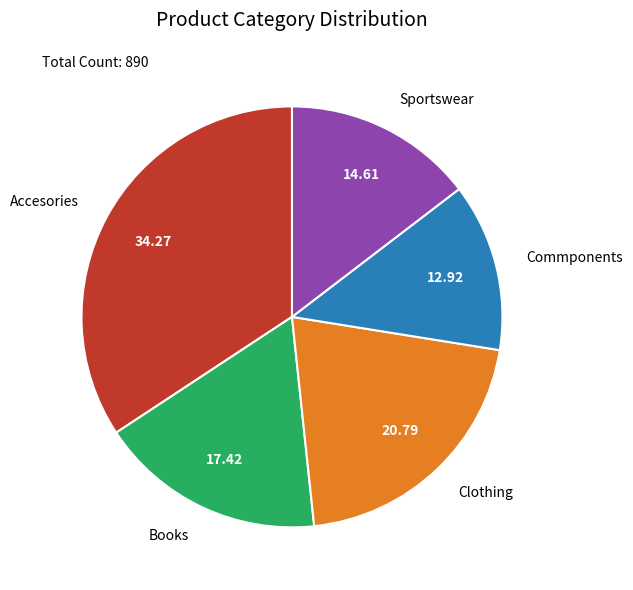

Is the sum of Commponents and Sportswear greater than half?

No